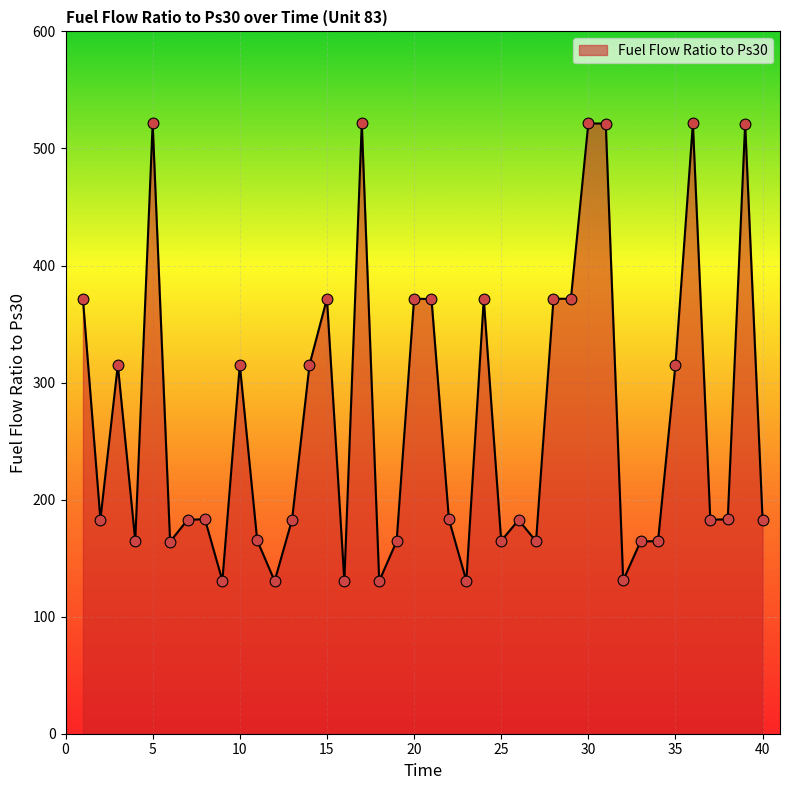

What is the difference between the maximum and minimum values?

391.2